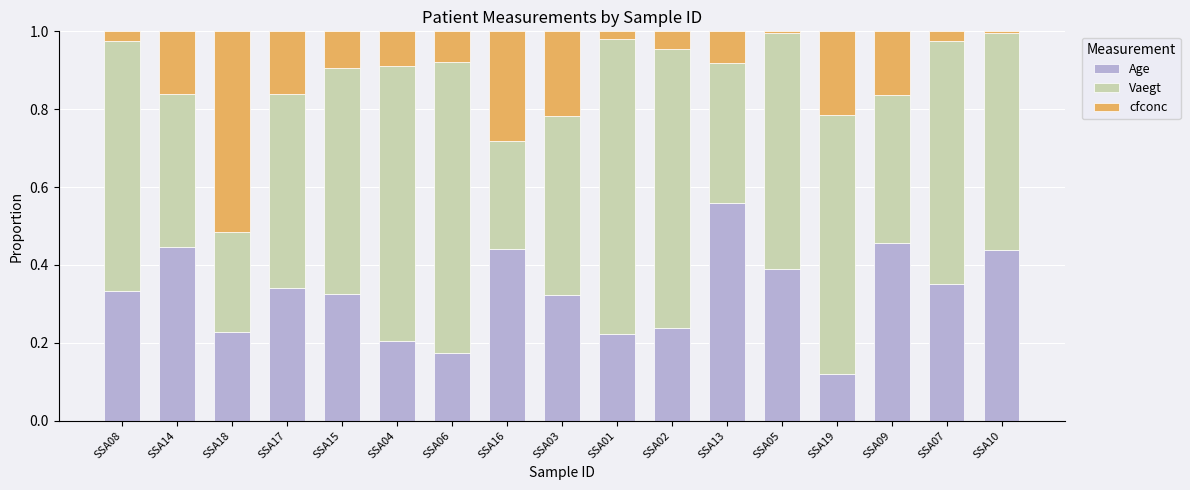

What is the total value across all series at SSA02?

1.0